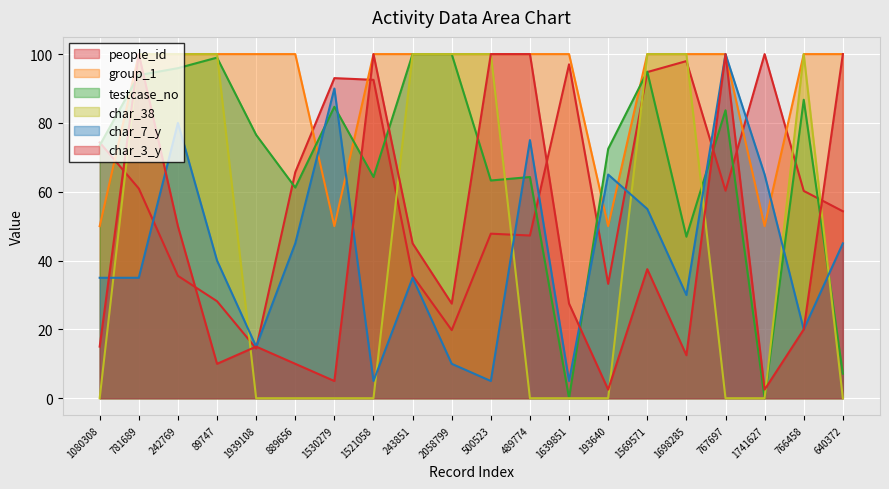

How many lines are shown in the chart?

6